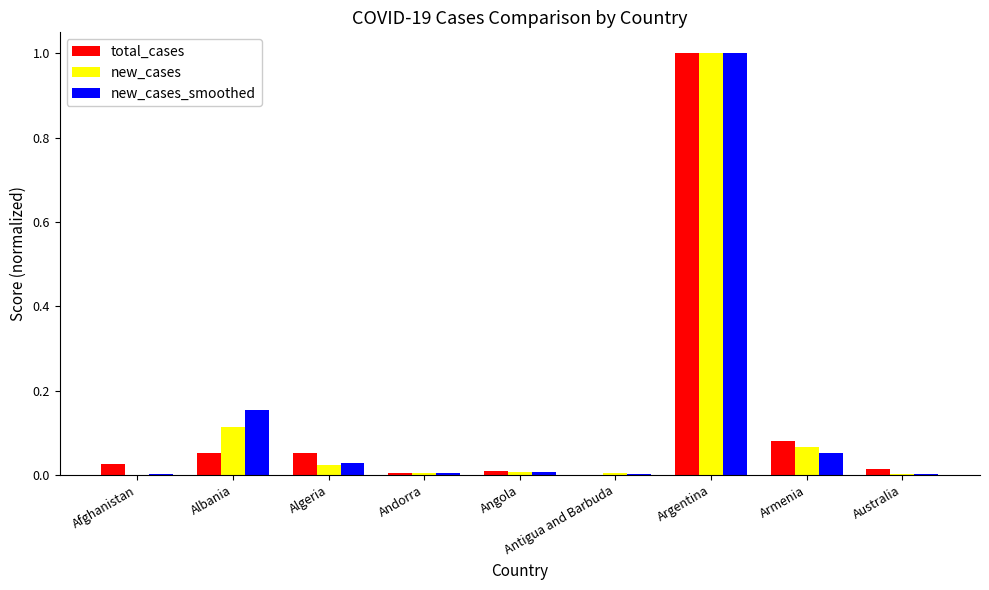

Between Algeria and Argentina, which series saw the biggest shift?

new_cases